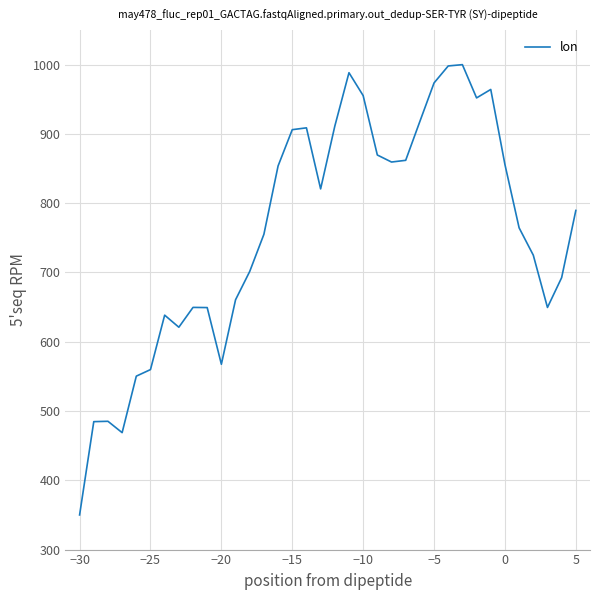

How many interior local valleys (lower than both neighbors) does the data have?

7